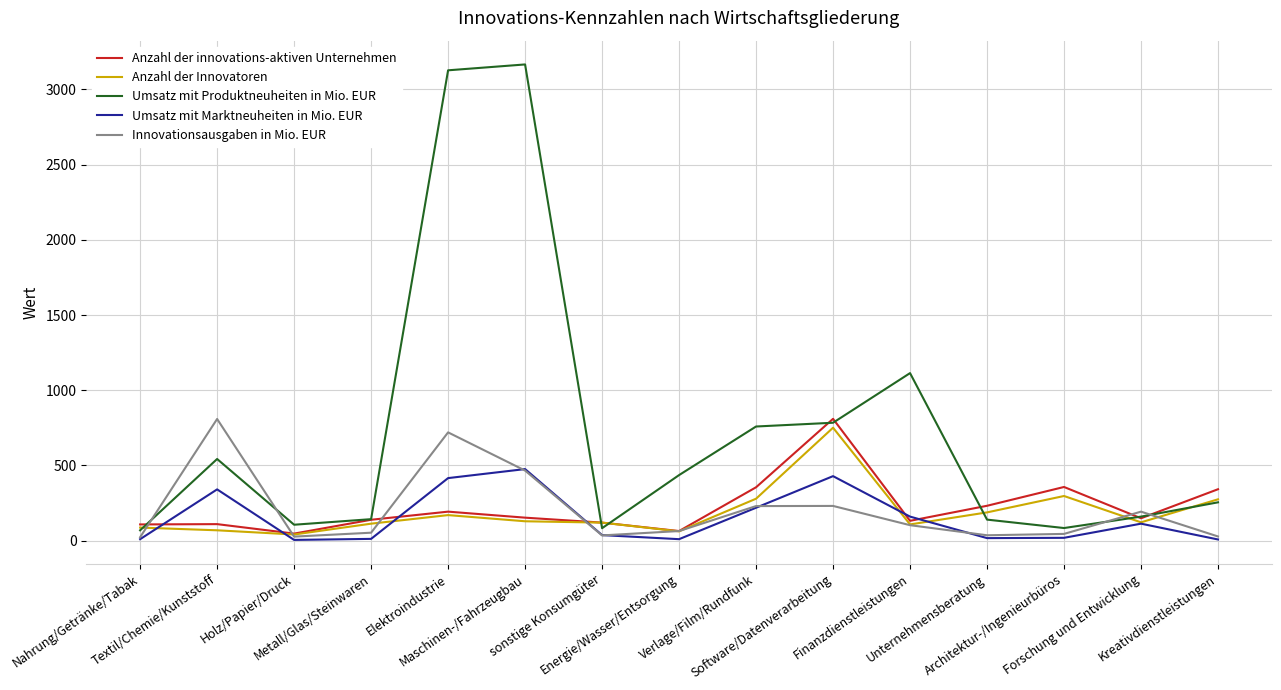

What is the greatest value displayed?

3166